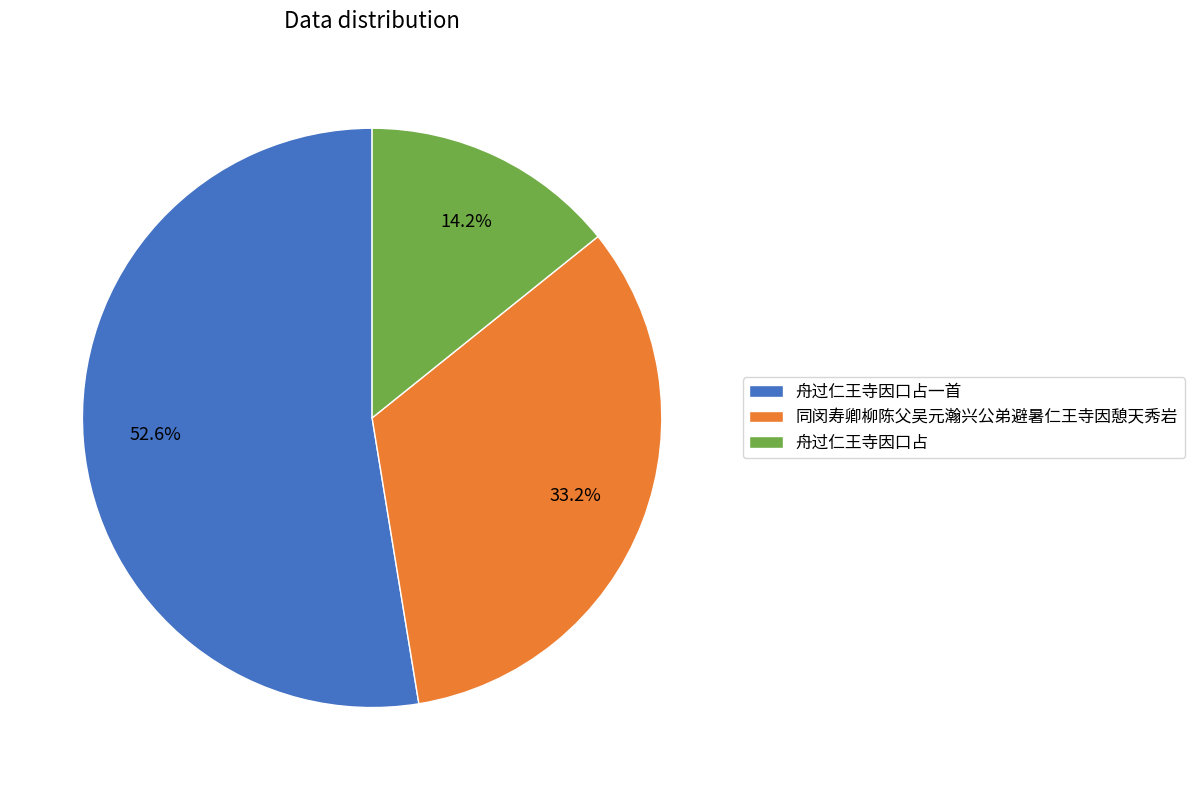

Between 舟过仁王寺因口占 and 同闵寿卿柳陈父吴元瀚兴公弟避暑仁王寺因憩天秀岩, which is larger?

同闵寿卿柳陈父吴元瀚兴公弟避暑仁王寺因憩天秀岩